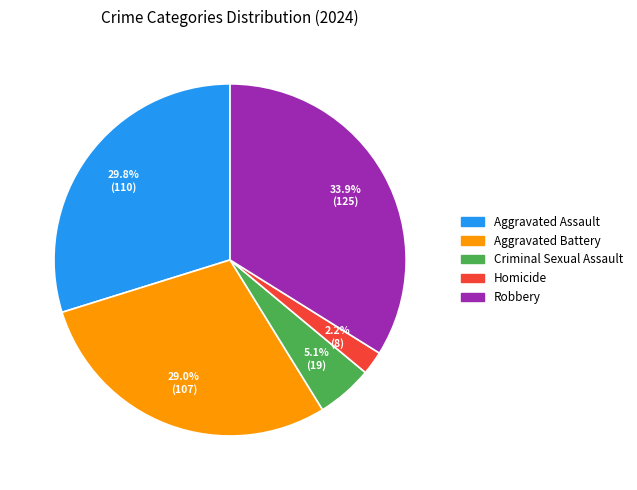

What percentage is the Homicide slice, to the nearest percent?

2%